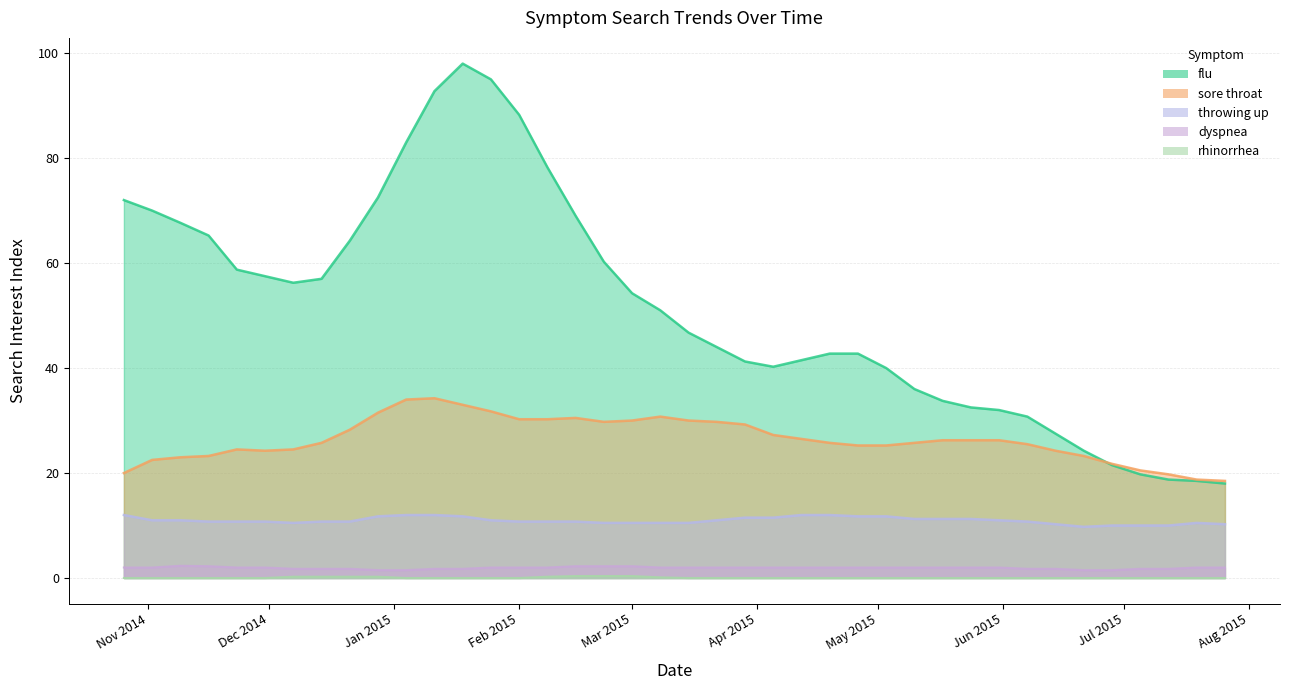

Rank the series by their maximum value, from lowest to highest.

rhinorrhea, dyspnea, throwing up, sore throat, flu